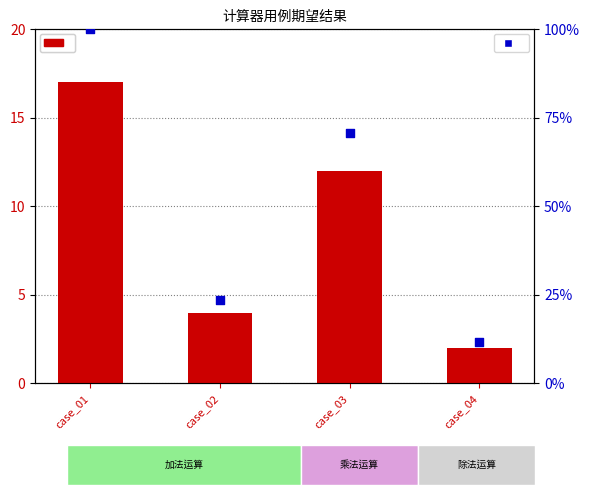

Which series reaches the maximum Y coordinate?

百分比排名